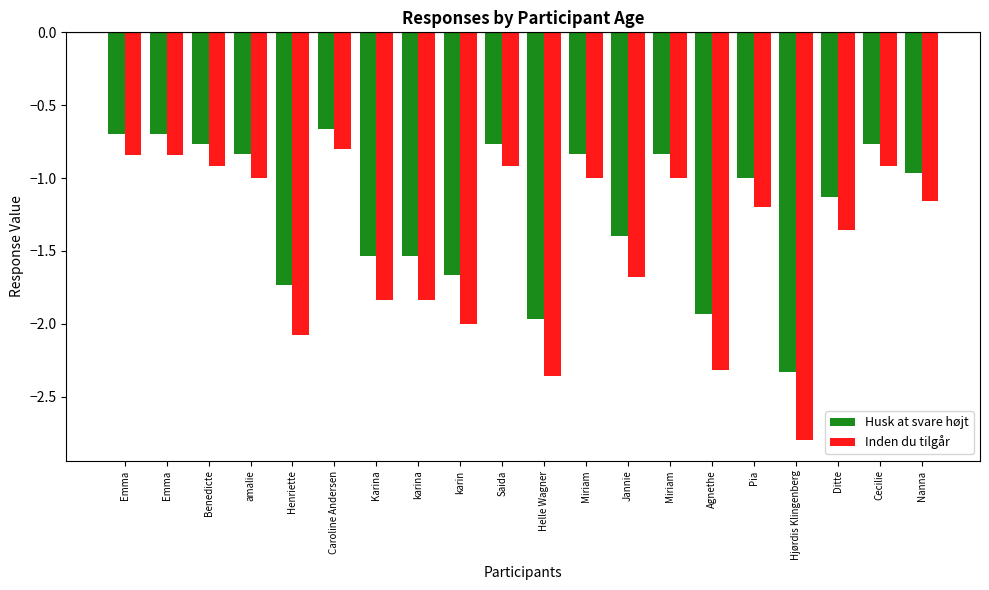

At how many categories does at least one series exceed -2?

19